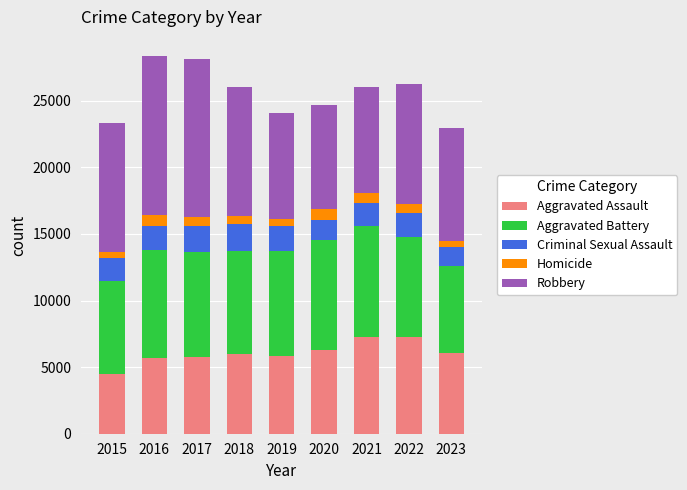

What is the highest value of the Aggravated Assault series?

7280